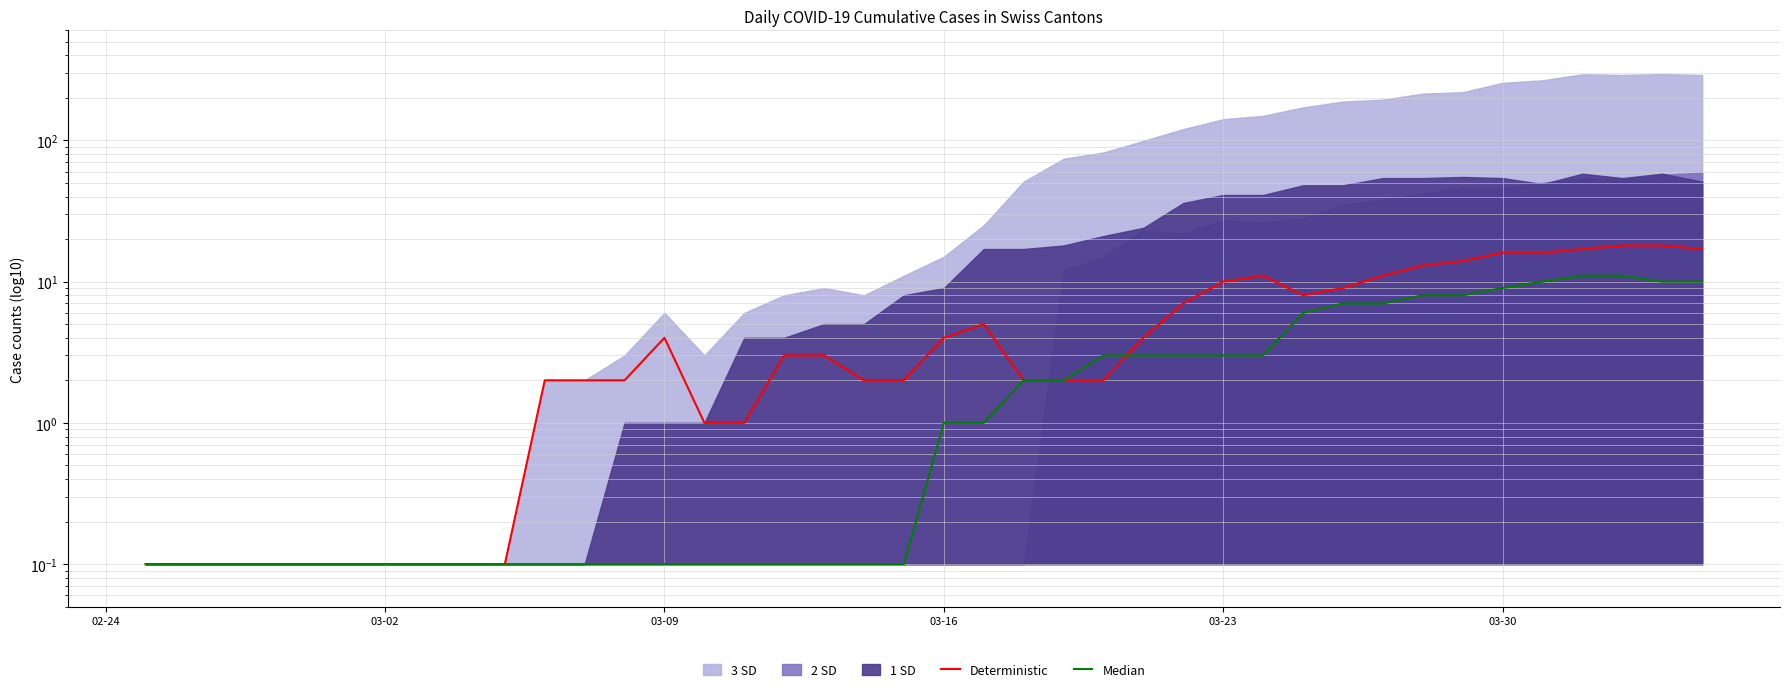

What is the difference between the maximum and minimum values in the Median series?

10.9